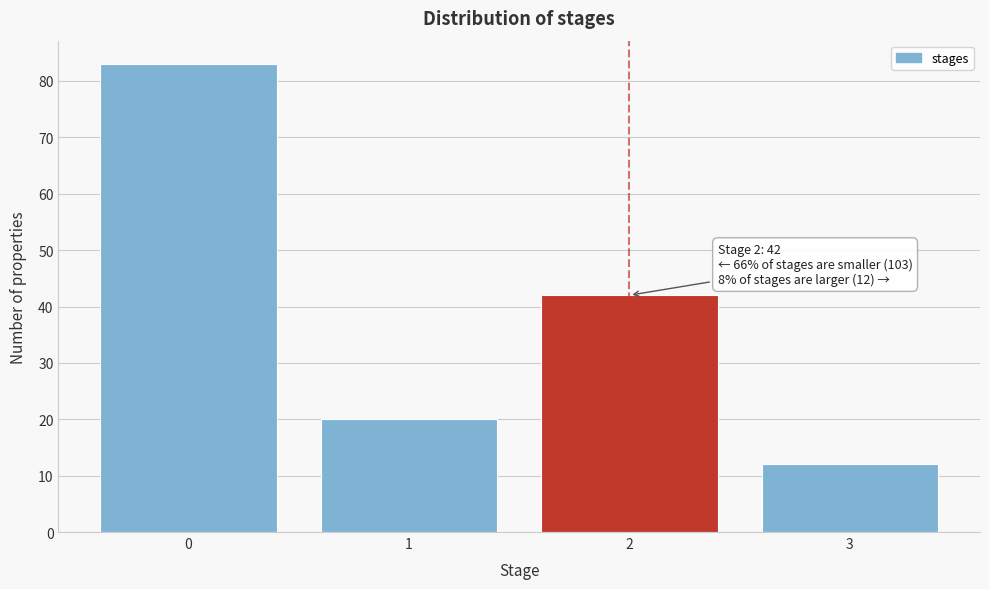

Over which range of the x-axis is the bar tallest?

-0.5 to 0.5